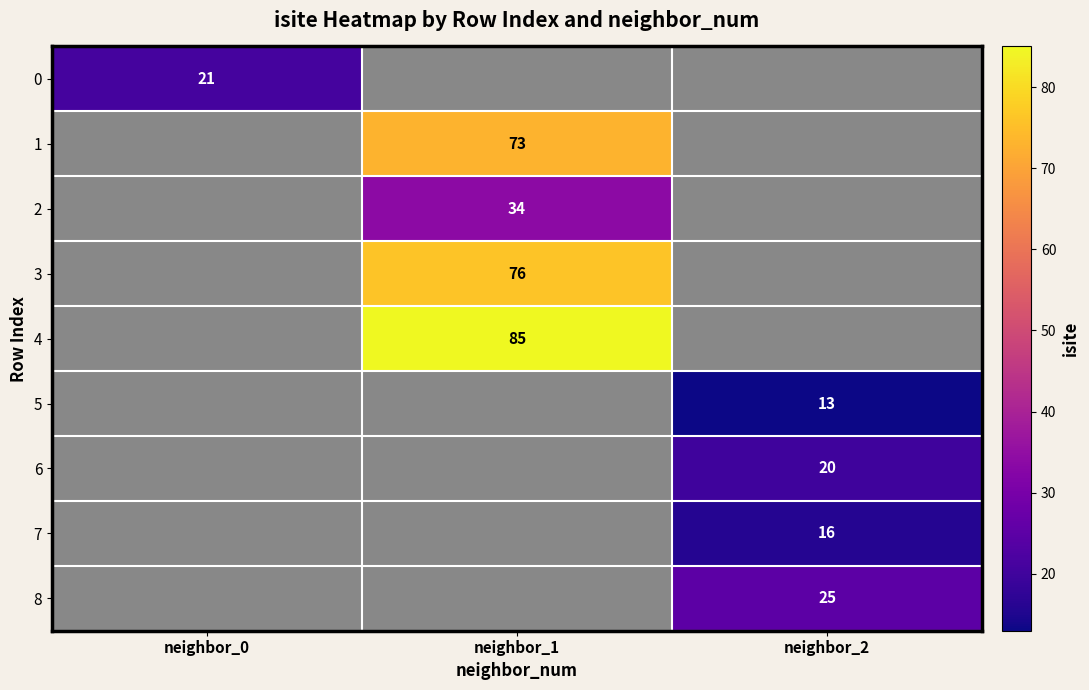

Is it true that 5 equals 18 at neighbor_2?

False